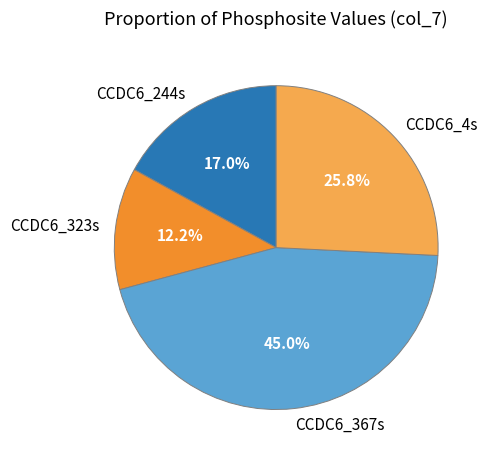

To the nearest percent, what is the difference between the CCDC6_244s and CCDC6_4s slice percentages?

9%